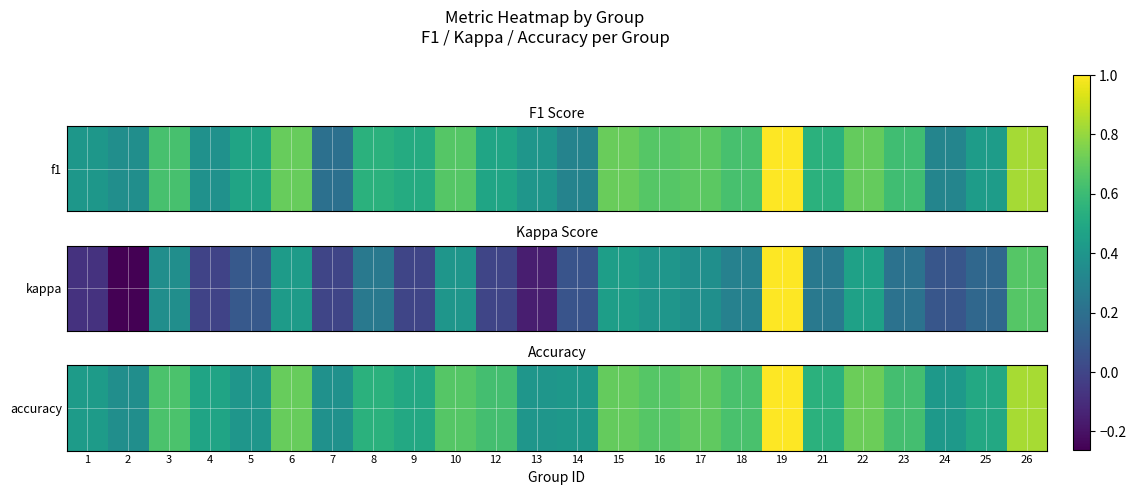

What is the difference between the maximum and minimum values?

0.6